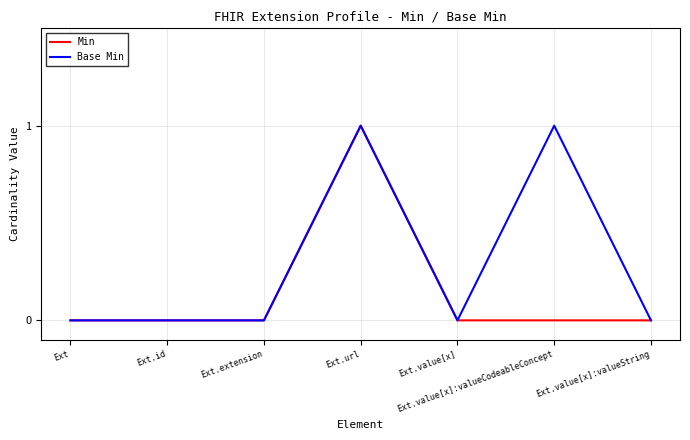

In Min, how many points are higher than both neighbors (excluding endpoints)?

1